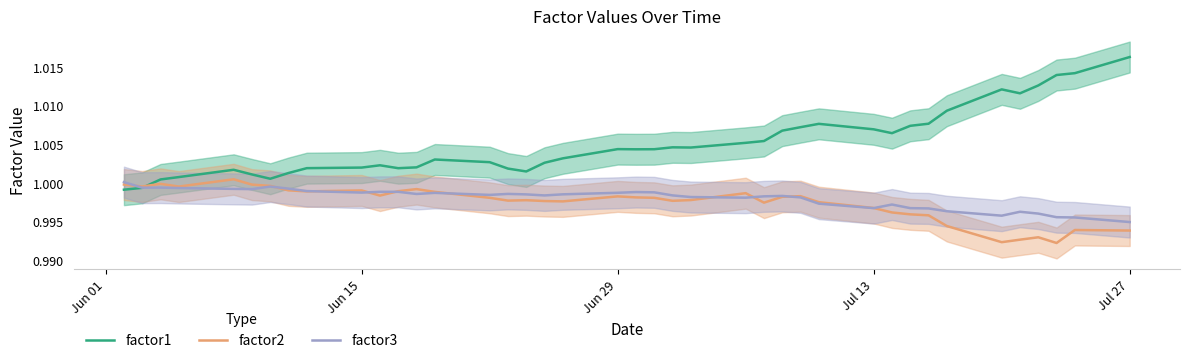

Which series has the largest range (max minus min)?

factor1